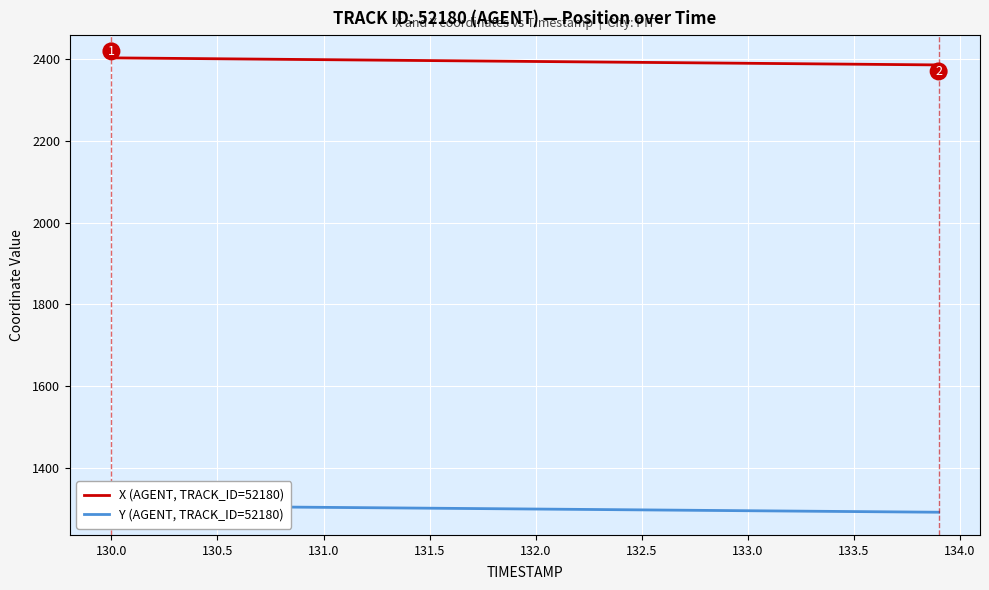

What is the lowest value of the X (AGENT, TRACK_ID=52180) series?

2385.8